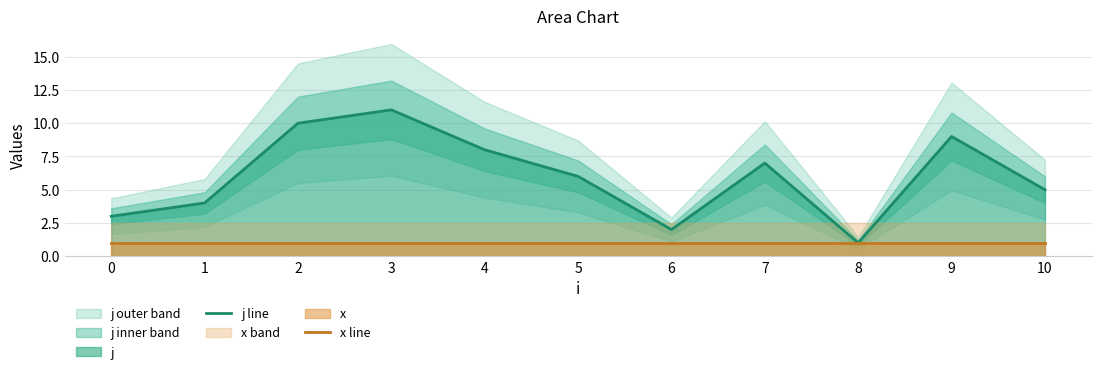

At which category is the sum across all series the highest?

3